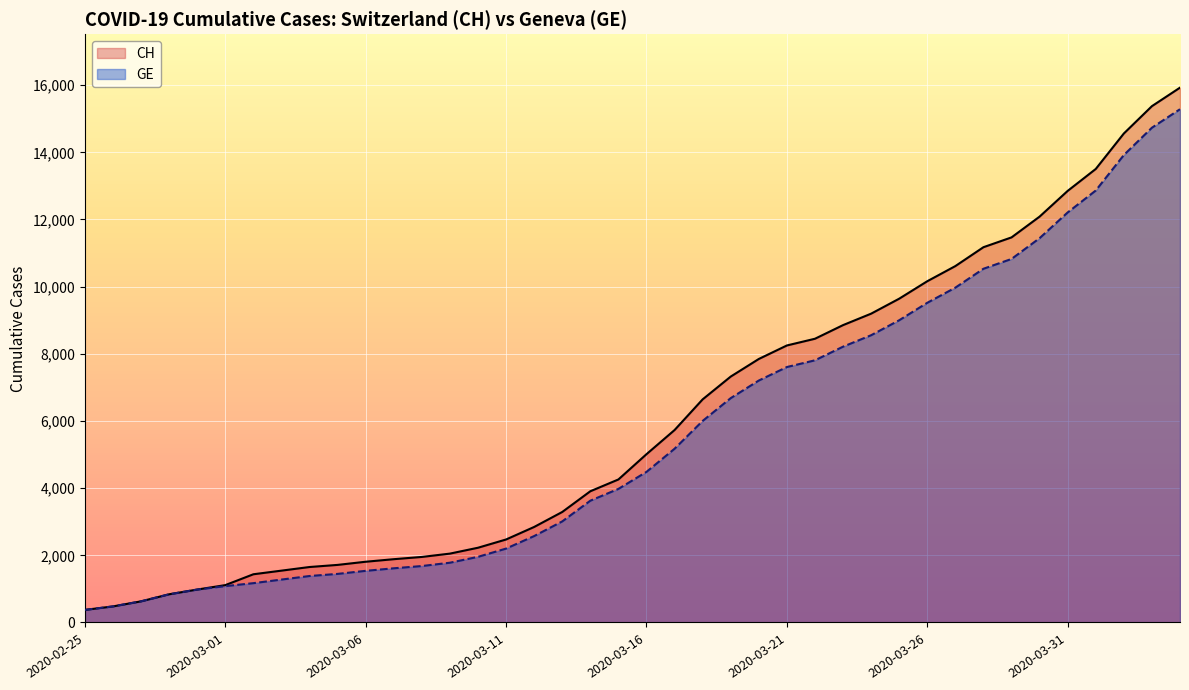

Is it true that CH equals 9642 at 2020-03-25?

True